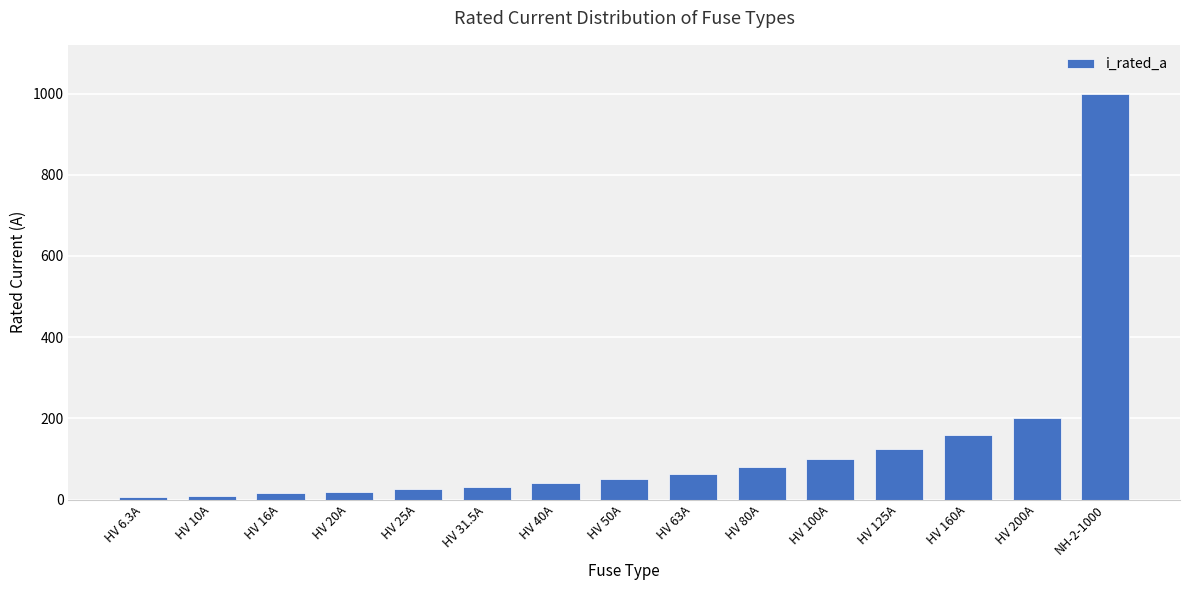

What is the label of the 5th bar from the right?

HV 100A